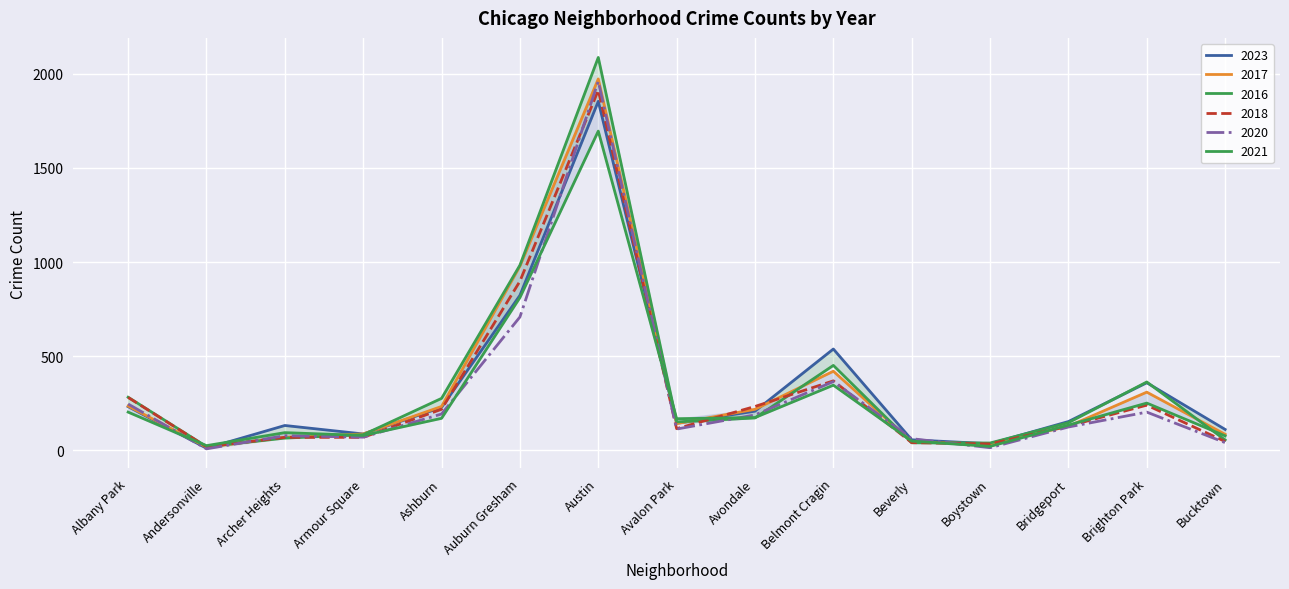

The 2018 series shows 44 at Armour Square. True or false?

False